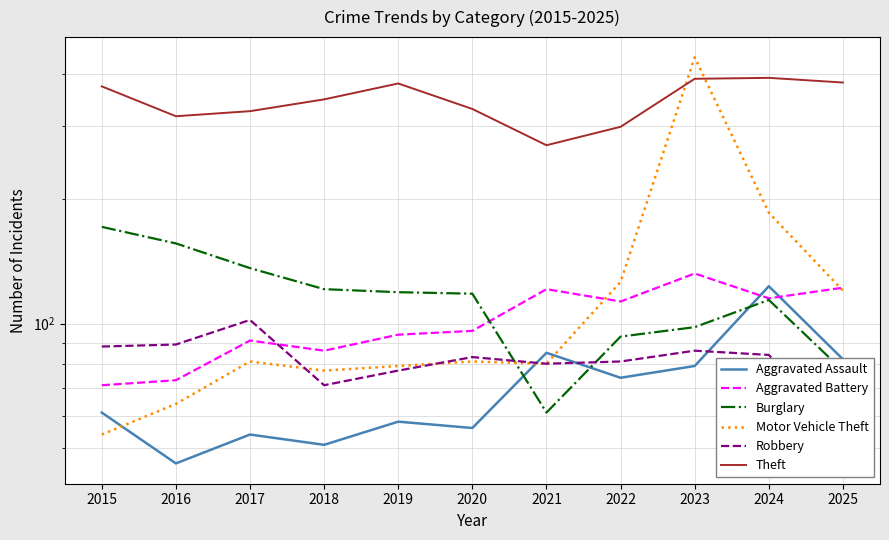

Which series has the widest spread of values?

Motor Vehicle Theft